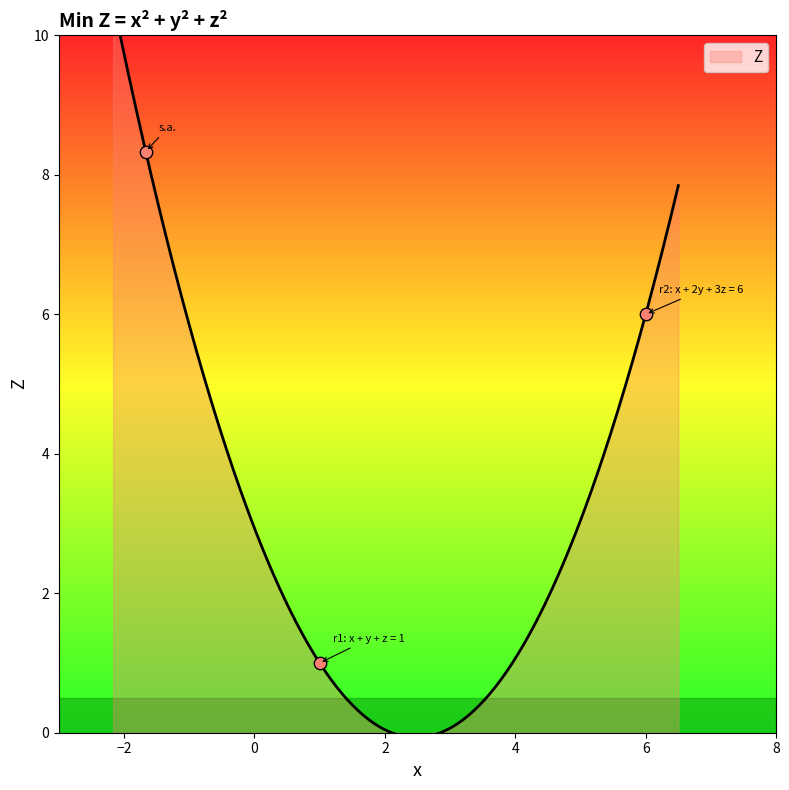

What is the change in value from r1: x + y + z = 1 to r2: x + 2y + 3z = 6?

+5.0